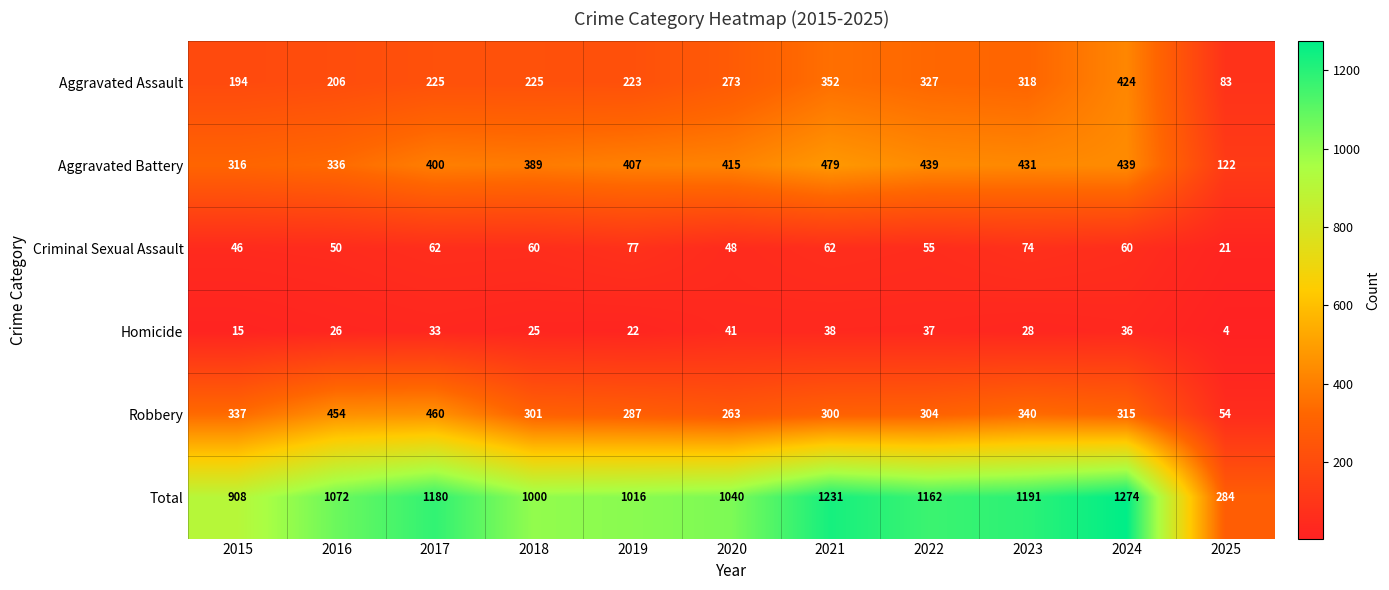

The value of Total at 2024 is 2027. True or false?

False